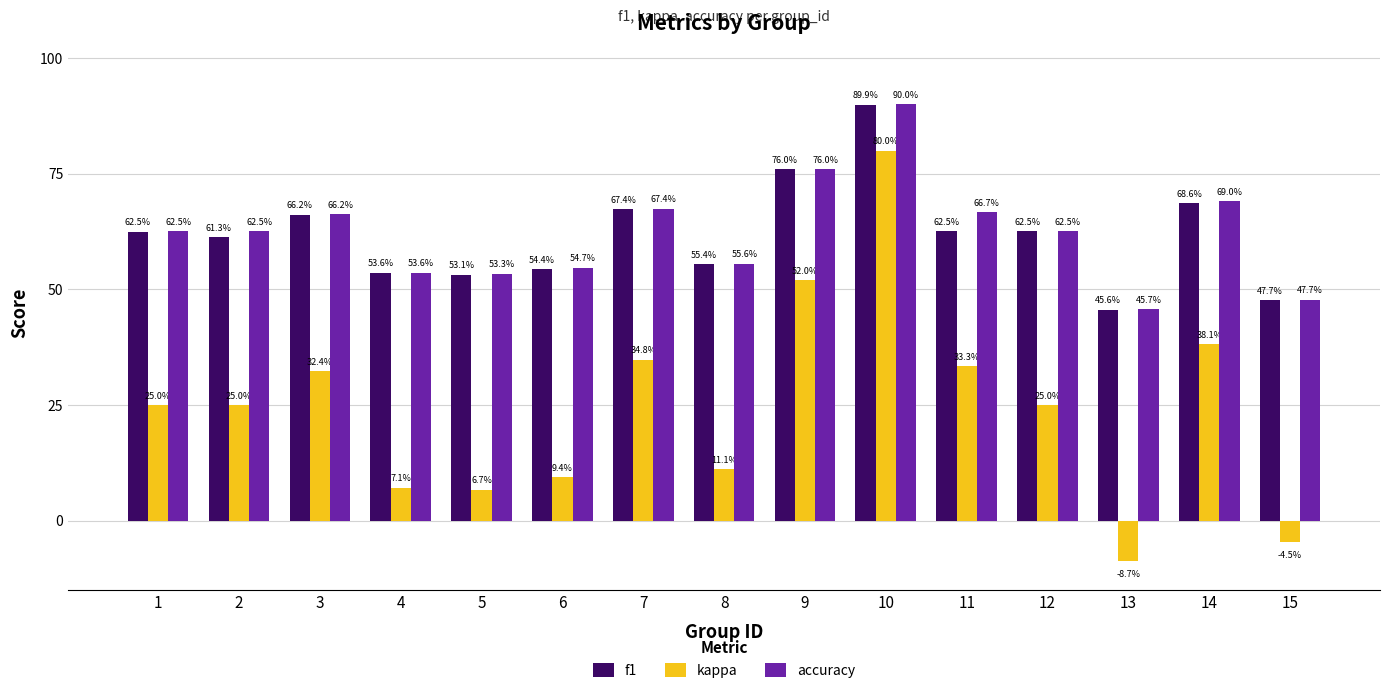

What are all the series names shown in the legend?

f1, kappa, accuracy